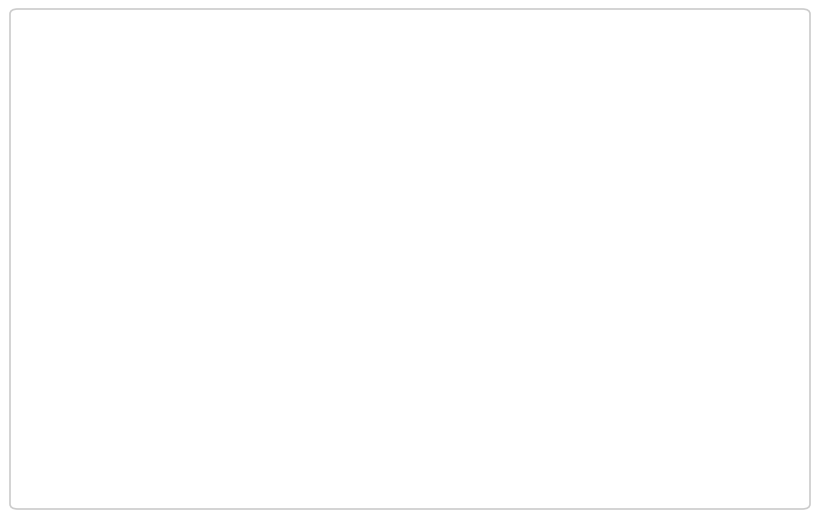

Does any single category account for the majority?

No